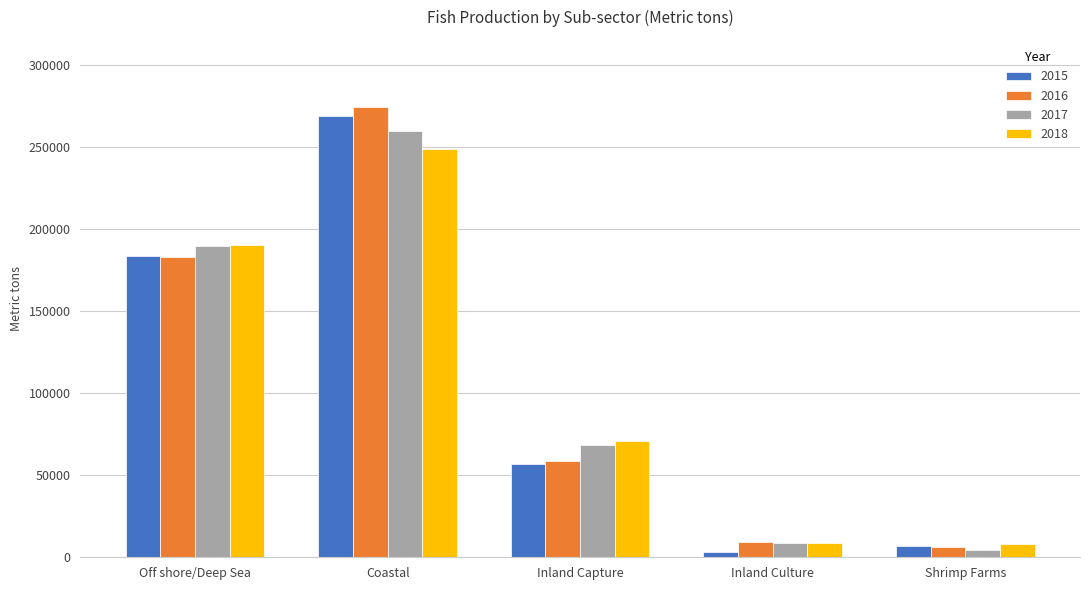

What are all the series names shown in the legend?

2015, 2016, 2017, 2018